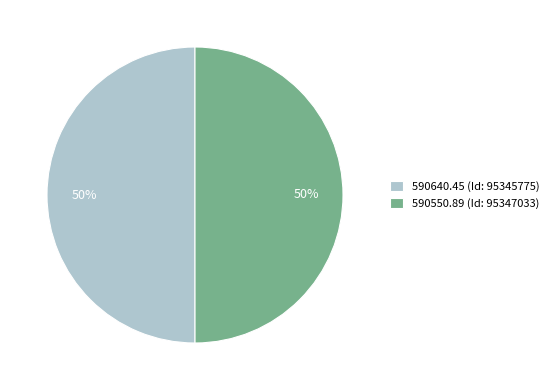

Approximately how many times larger is the value at 590550.89 (Id: 95347033) compared to 590640.45 (Id: 95345775)?

1.0